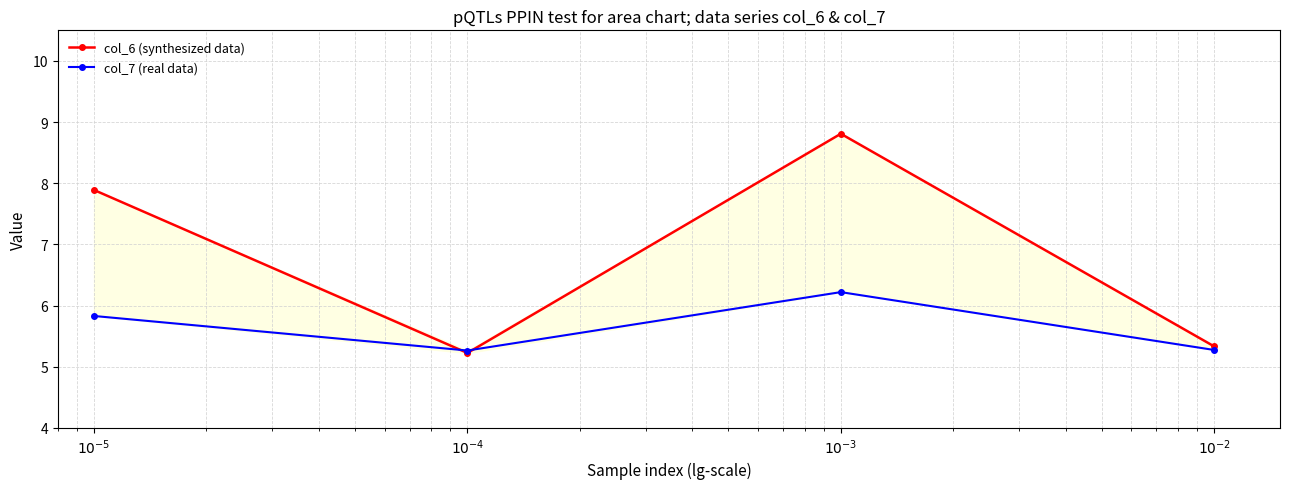

The col_7 (real data) series shows 5.8 at $10^{-5}$. True or false?

True